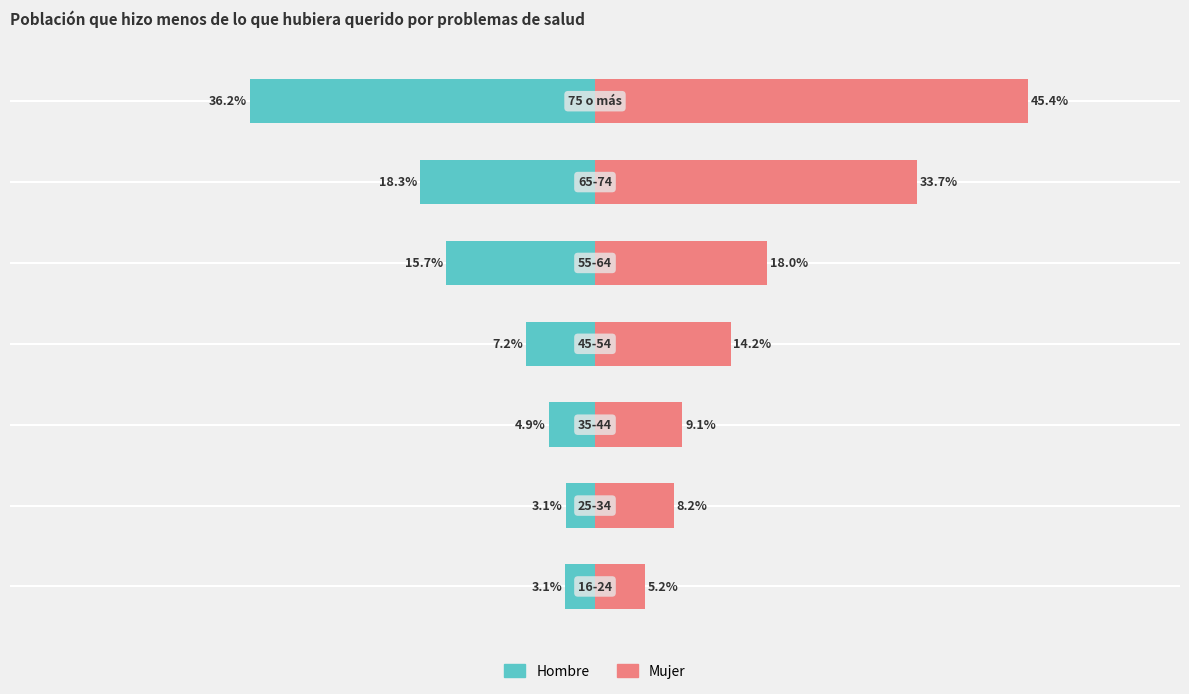

What is the sum of all Mujer values?

133.9